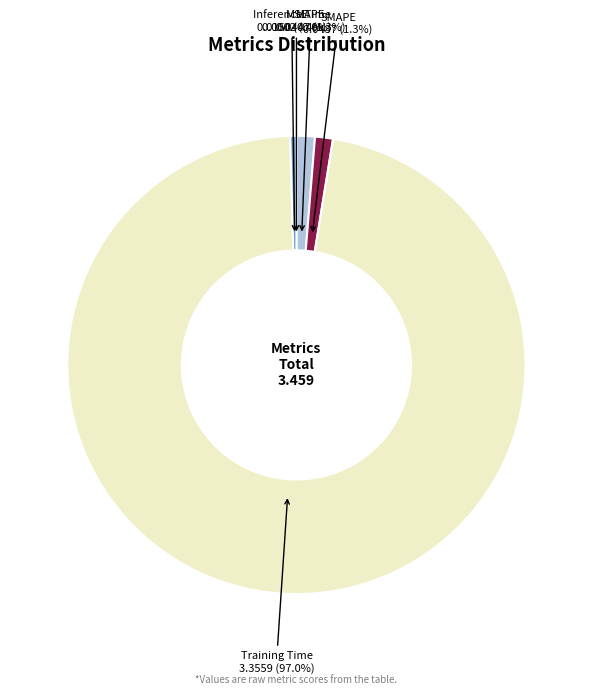

True or false: Training Time accounts for 97% of the total.

True